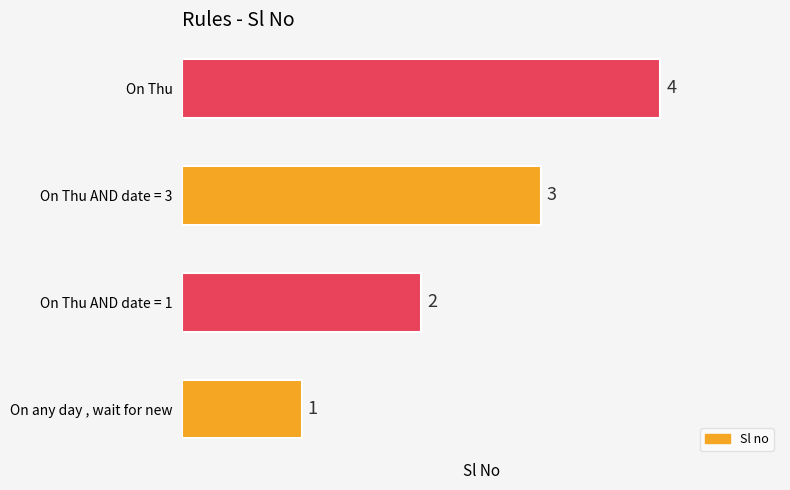

How many data points does each series have?

4